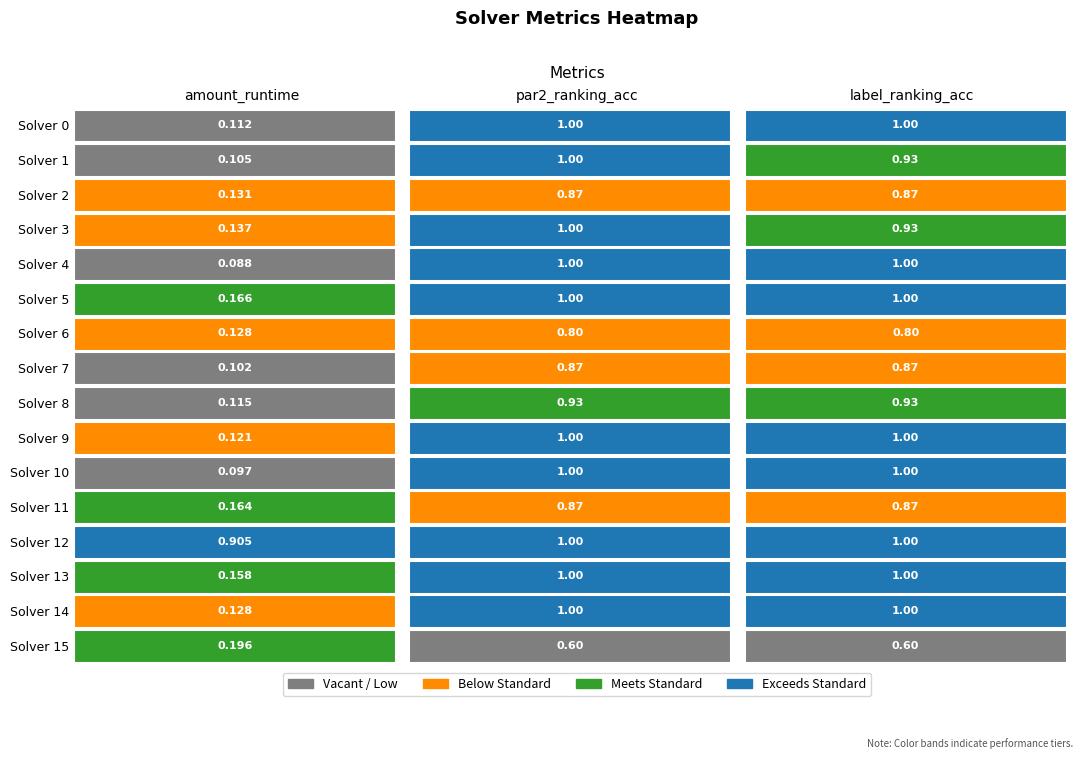

List the series in order of their peak value, lowest first.

15, 6, 2, 7, 11, 8, 0, 1, 3, 4, 5, 9, 10, 12, 13, 14